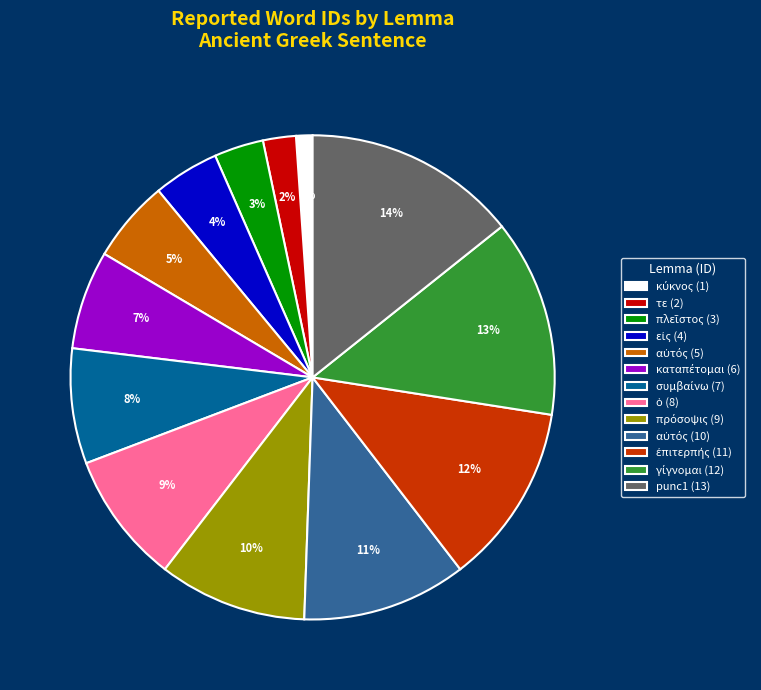

Does any single category account for the majority?

No